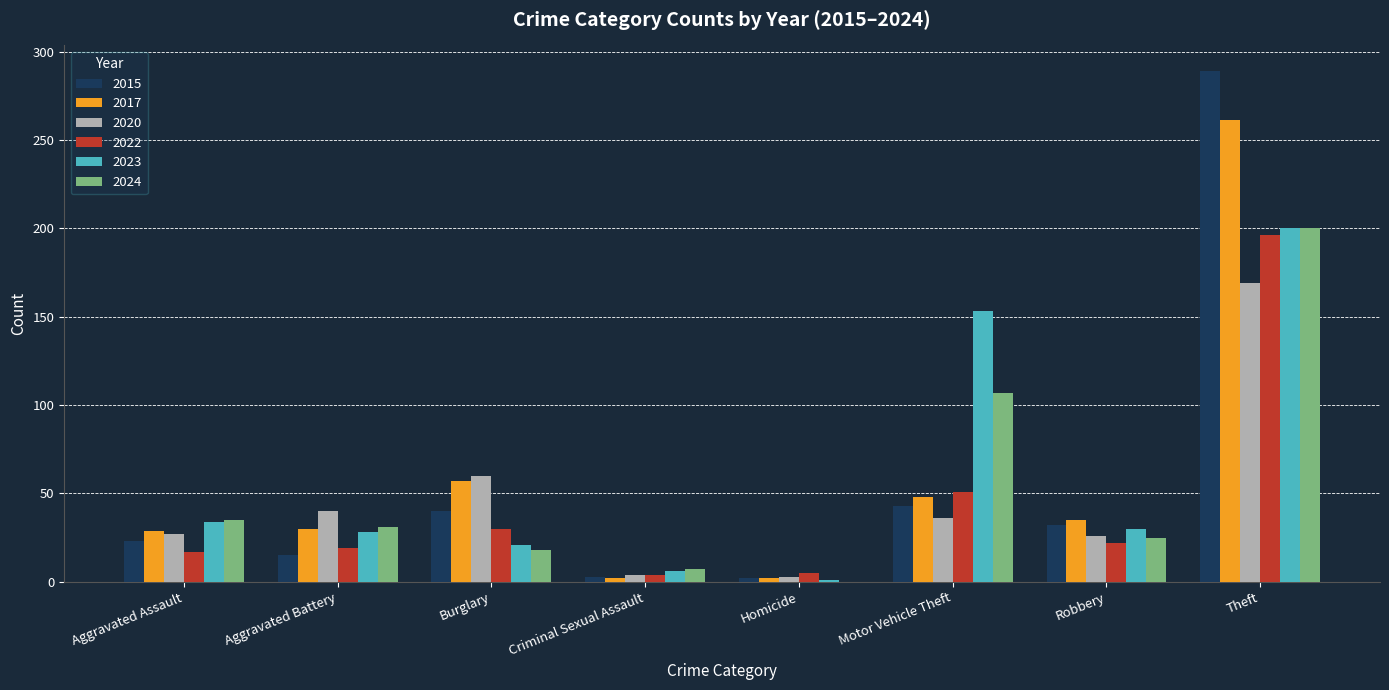

At which label is 2020 closest to 86?

Burglary